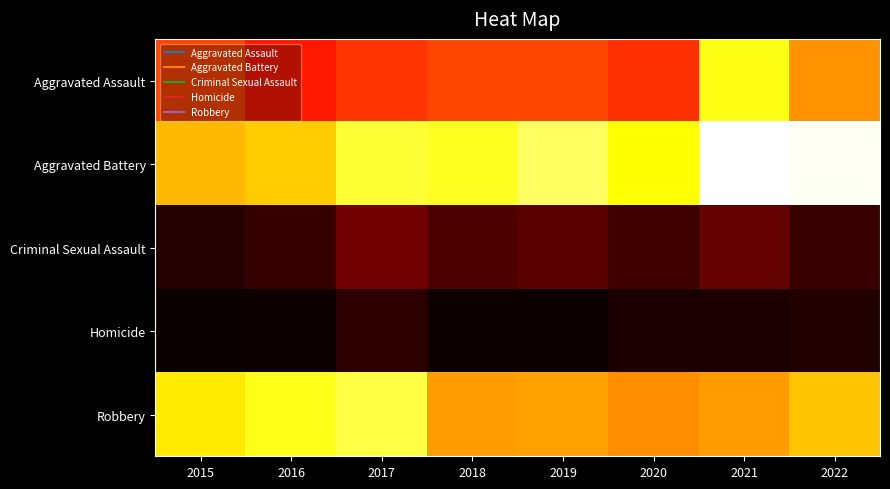

Which series has the largest total across all categories?

Aggravated Battery